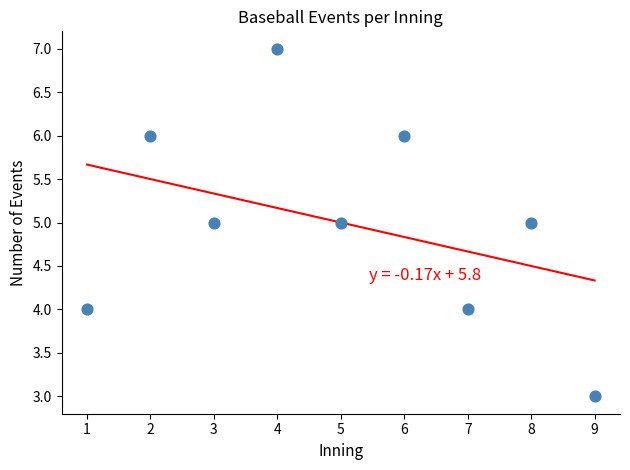

What is the average X value?

5